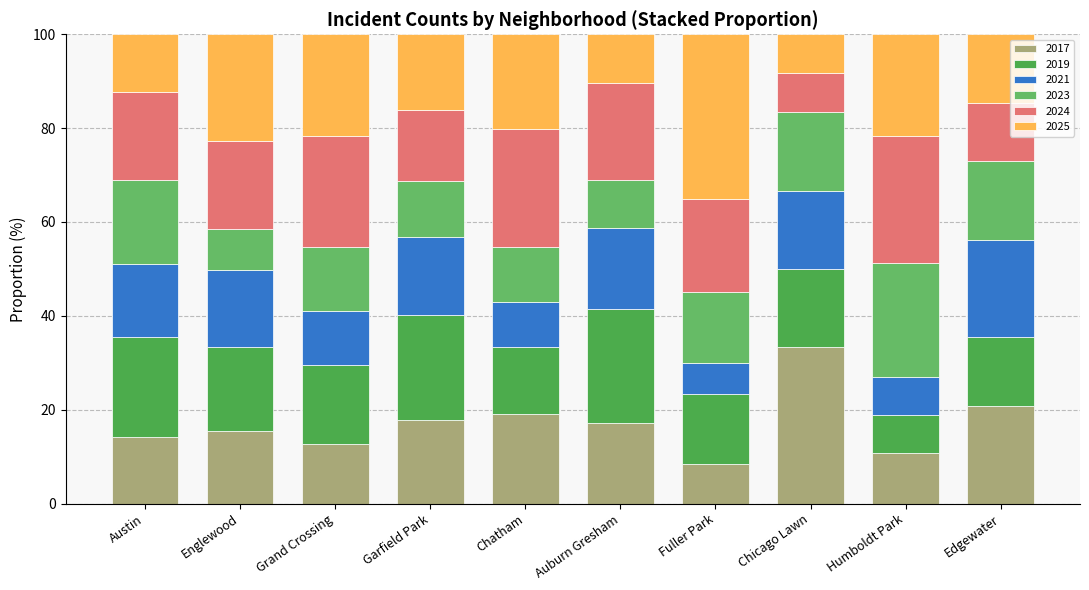

What are all the series names shown in the legend?

2017, 2019, 2021, 2023, 2024, 2025